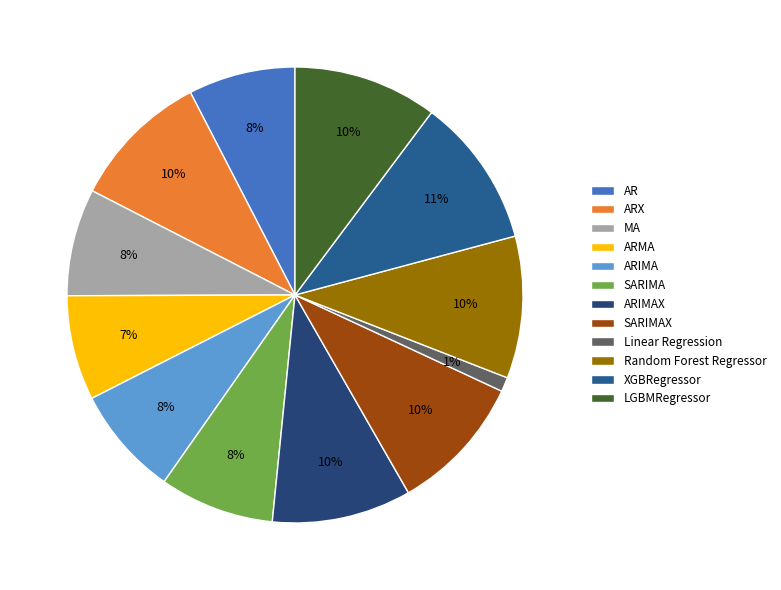

The ARIMAX slice represents 10% of the pie. True or false?

True